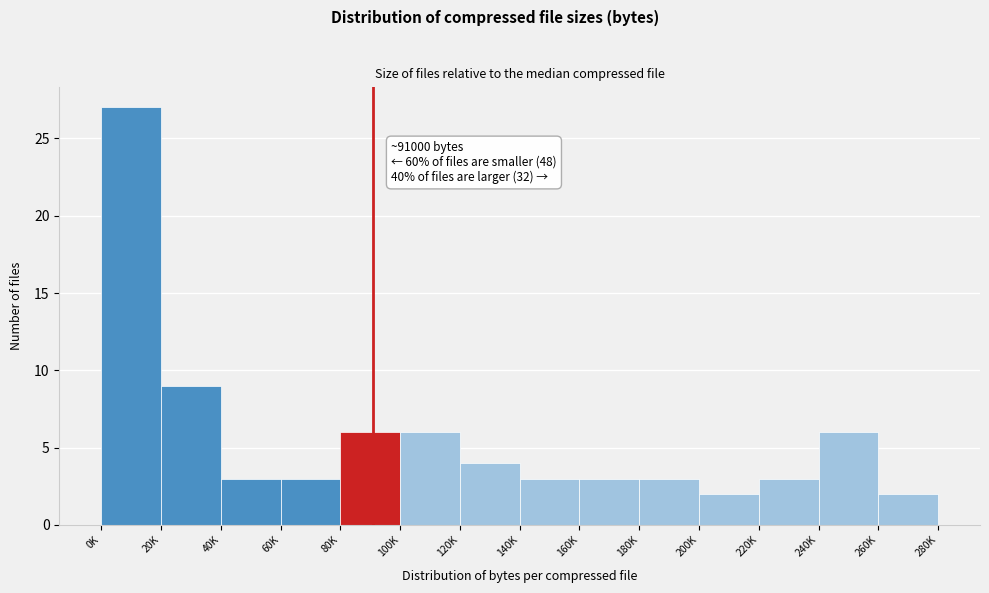

Reading right to left, what are all the values shown in this chart?

2	6	3	2	3	3	3	4	6	6	3	3	9	27